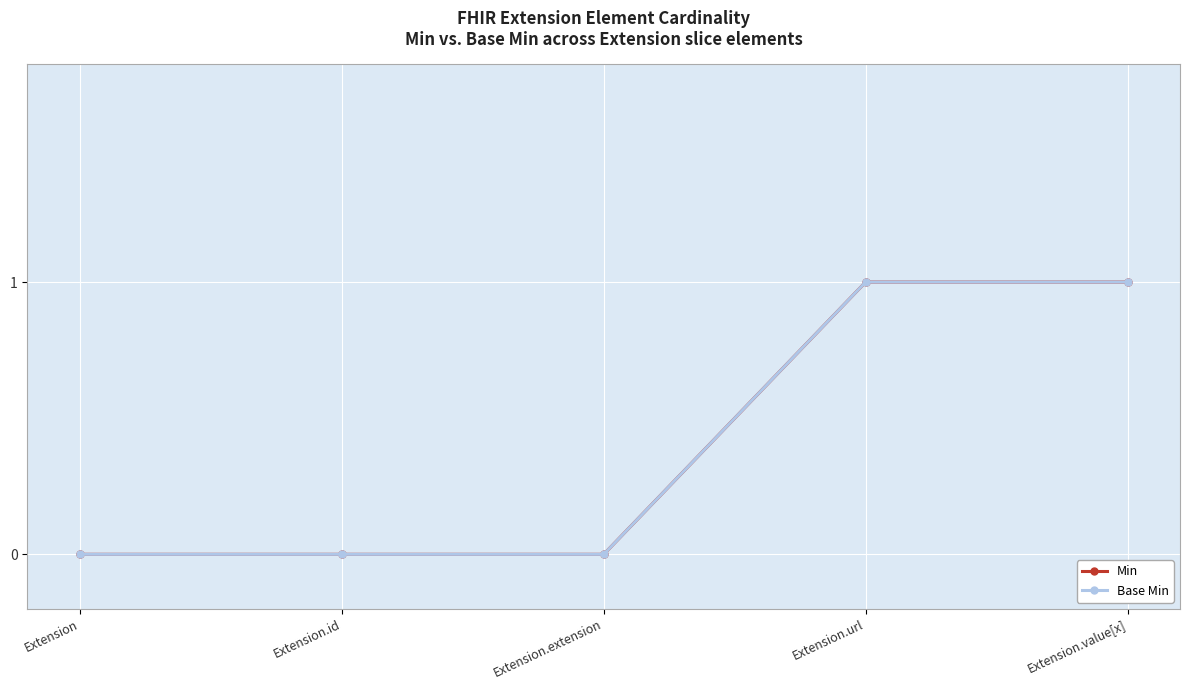

At how many categories does at least one series exceed 0?

2